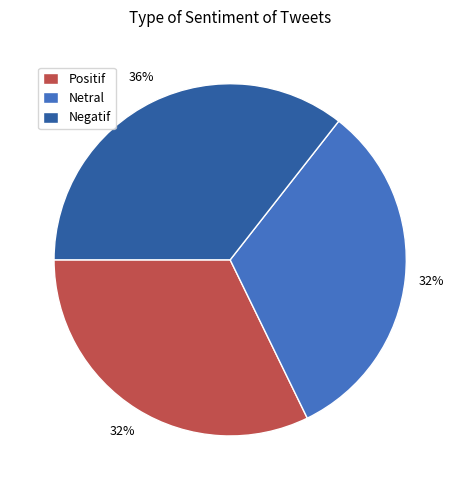

To the nearest percent, what percentage of the pie is Netral?

32%